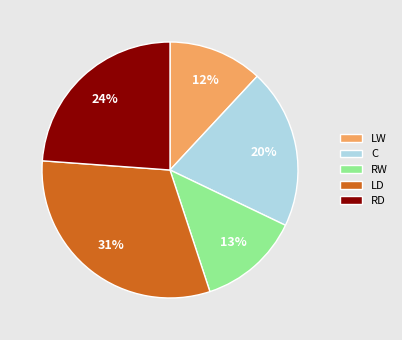

What percentage is the LW slice, to the nearest percent?

12%